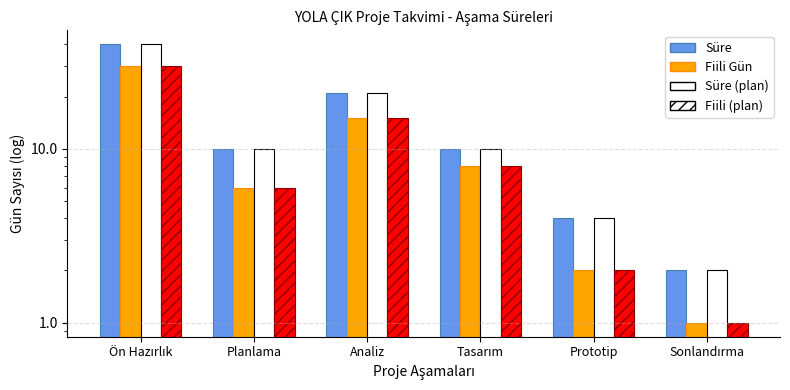

What is the difference between the Süre values at Sonlandırma and Prototip?

2